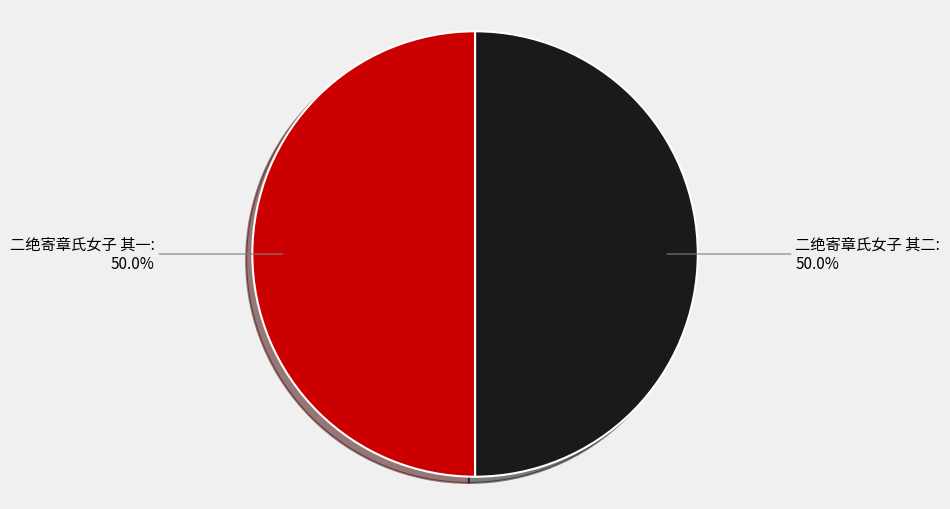

Combined, what portion of the pie is 二绝寄章氏女子 其二 and 二绝寄章氏女子 其一?

100.0%